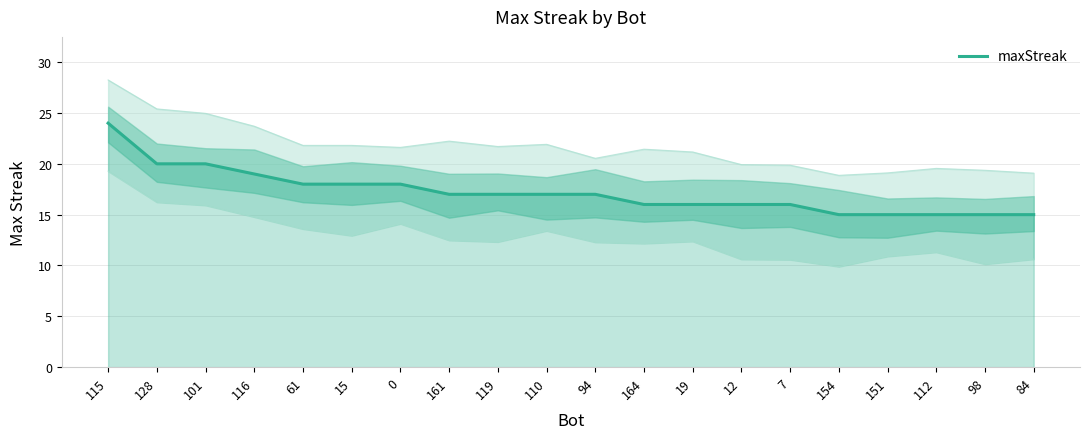

The value at 119 is 17. True or false?

True